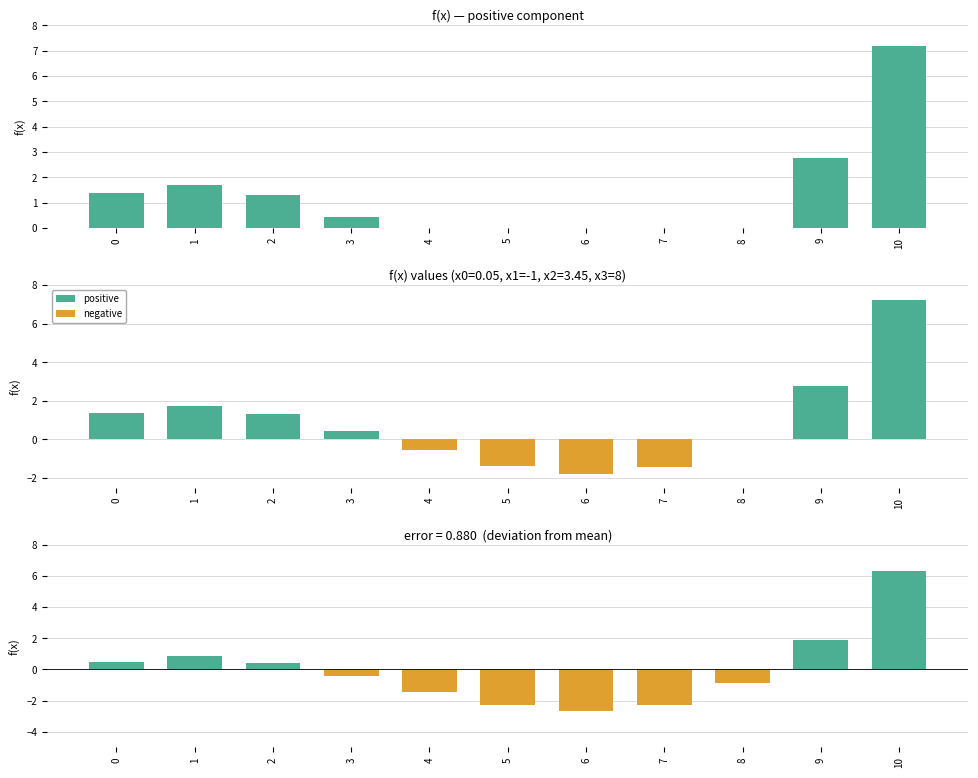

How many data points in f(x) are above 0?

6